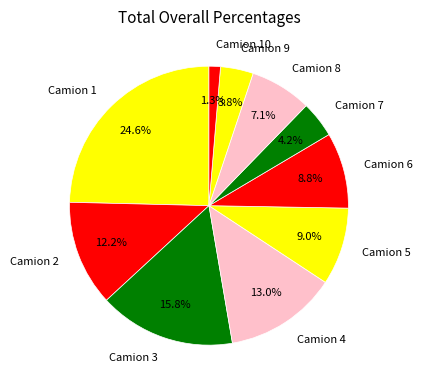

Which slice is the largest?

Camion 1